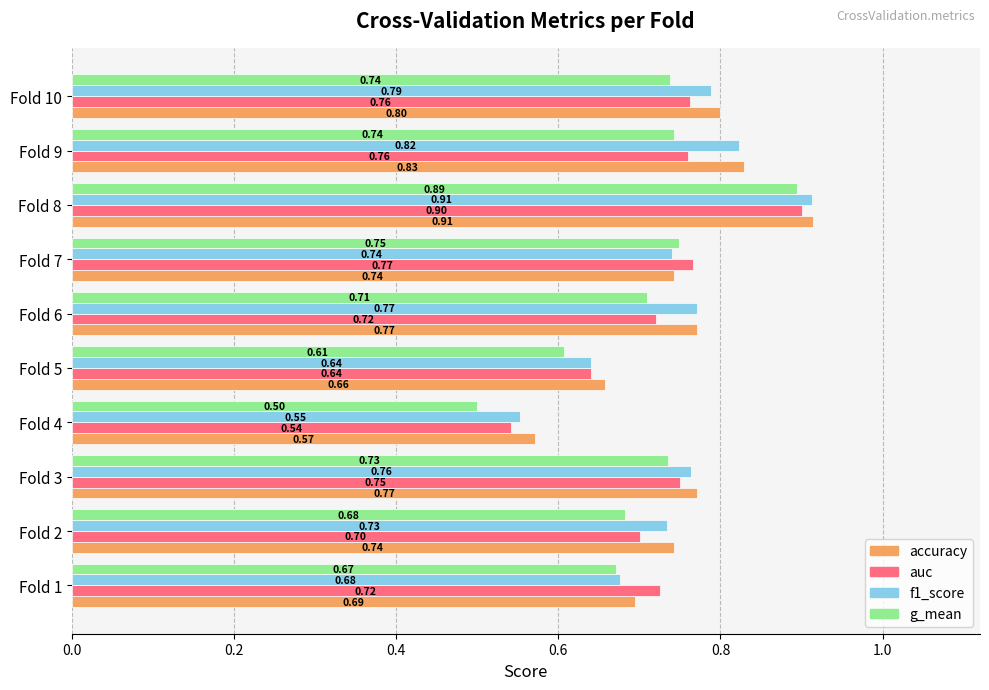

What are all the series names shown in the legend?

accuracy, auc, f1_score, g_mean